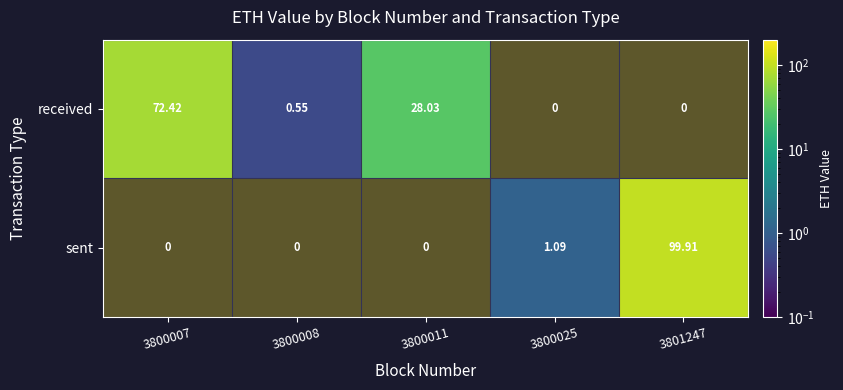

What is the difference between the maximum and minimum values in the received series?

72.4